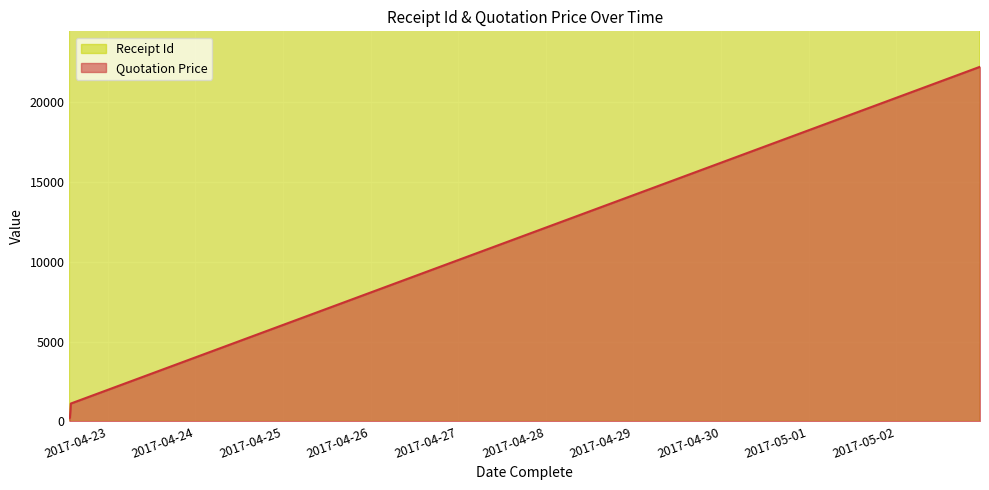

What position from the right is 2017-05-02 22:57:29?

1